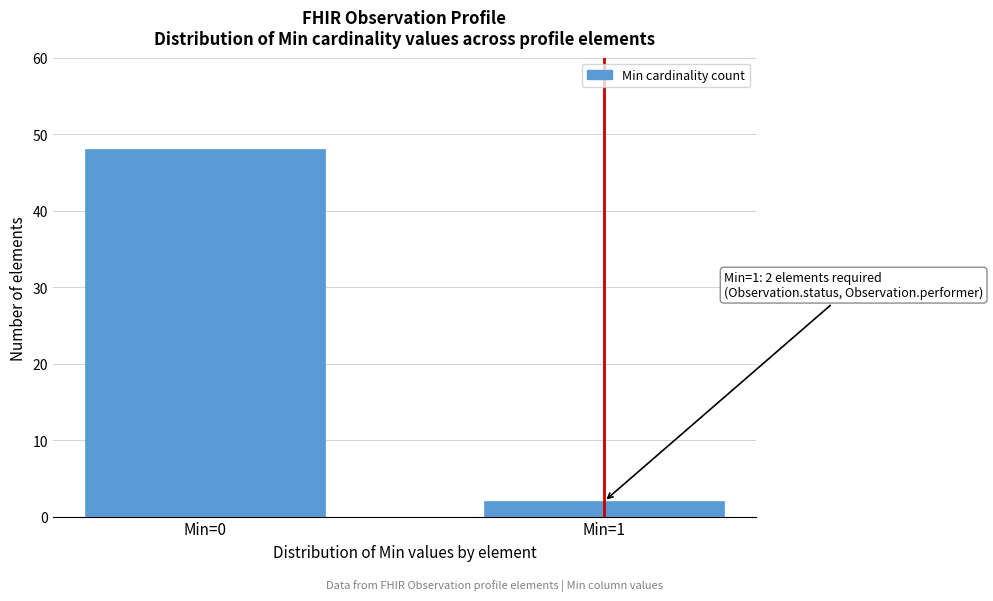

Reading right to left, what are all the values shown in this chart?

2	48